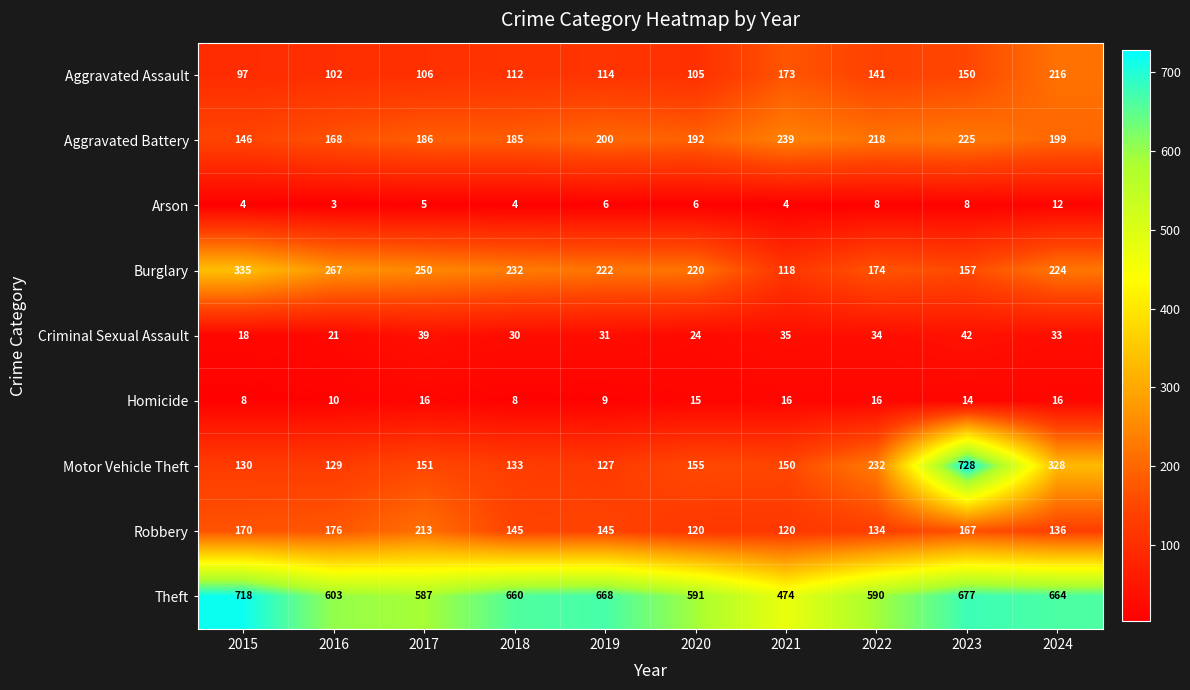

Which series has the widest spread of values?

Motor Vehicle Theft